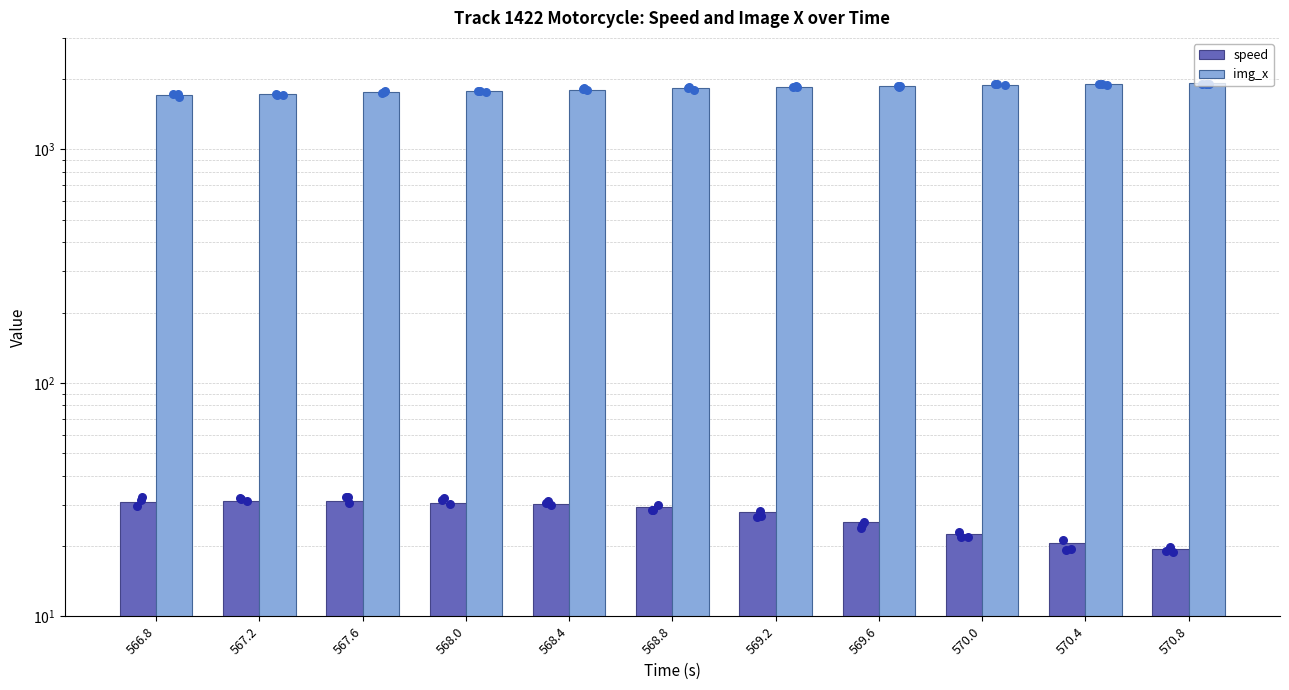

At which category is the sum across all series the highest?

570.8